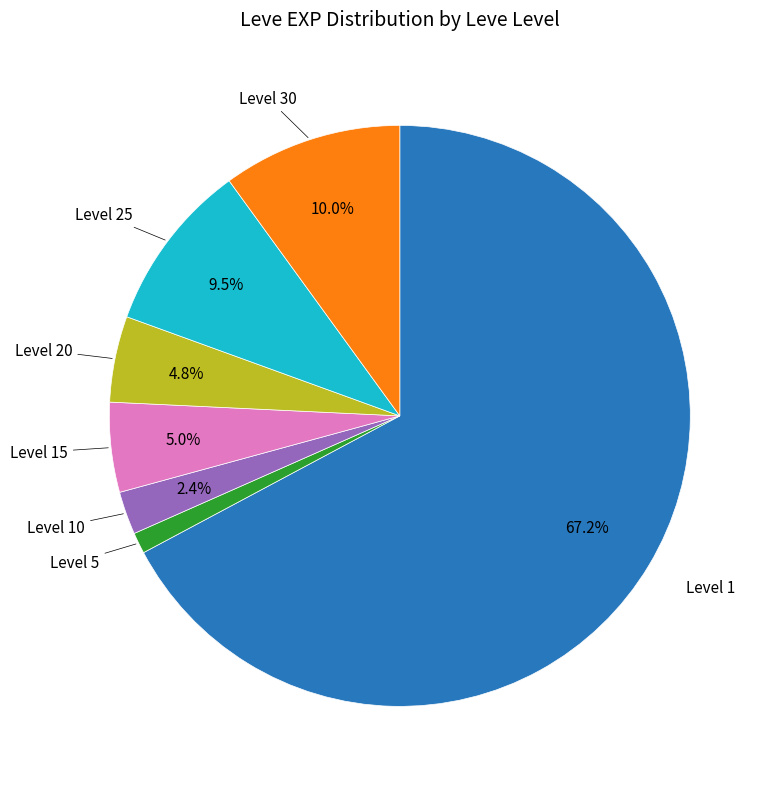

Is there a majority slice in this chart?

Yes